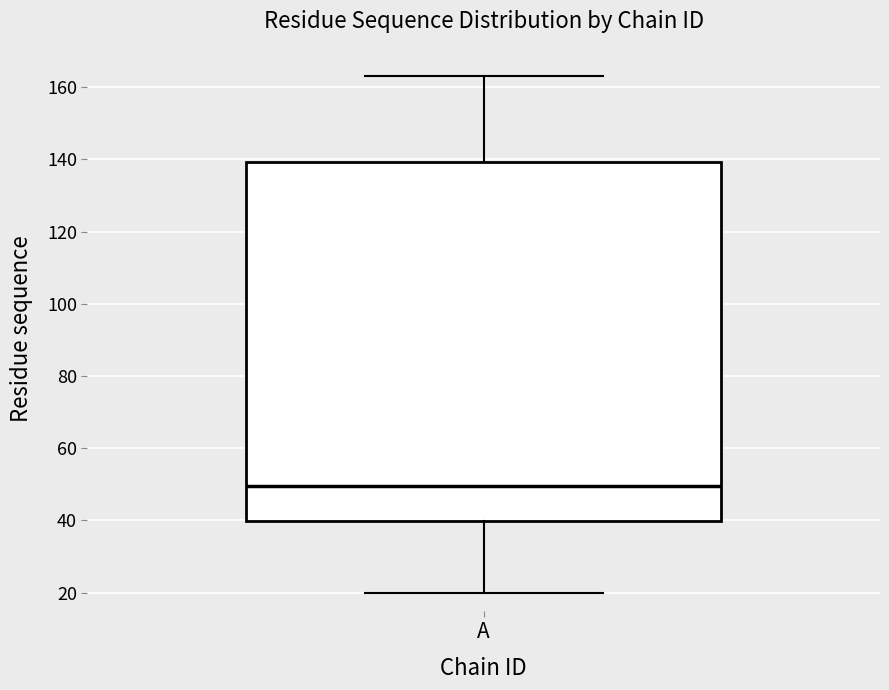

Transcribe this box plot: give where the median line is, the range the box spans, and where the two whiskers end, as read against the y-axis. The values are not printed on the chart, so give them approximately, as read against the axis.

median 50, box 40 to 140, whiskers 20 to 164